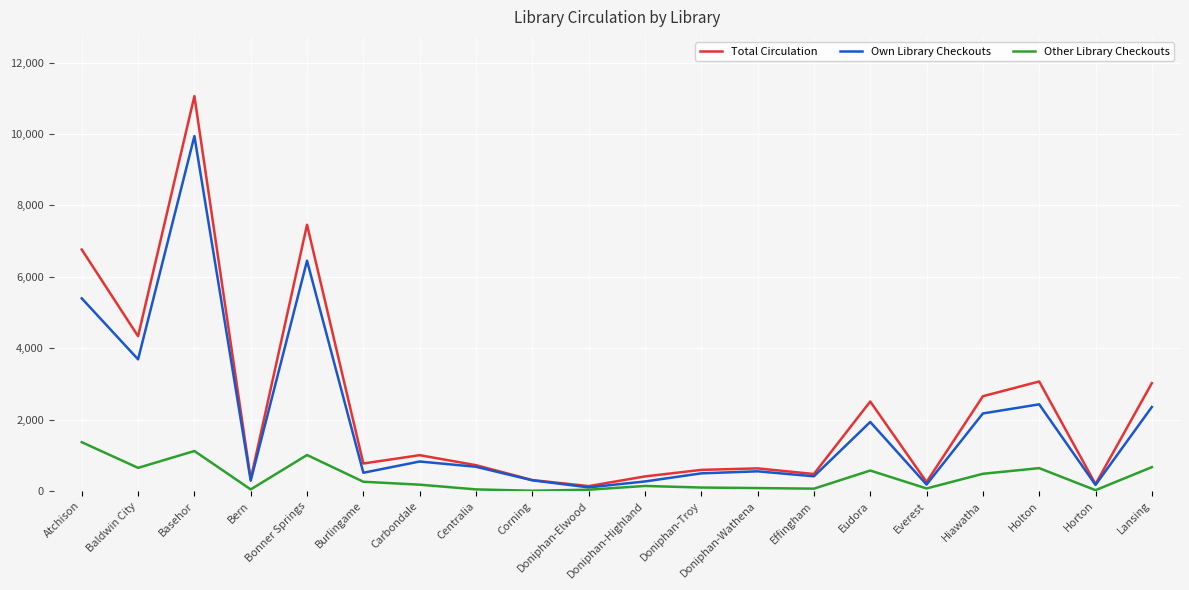

At how many categories does at least one series exceed 5955?

3